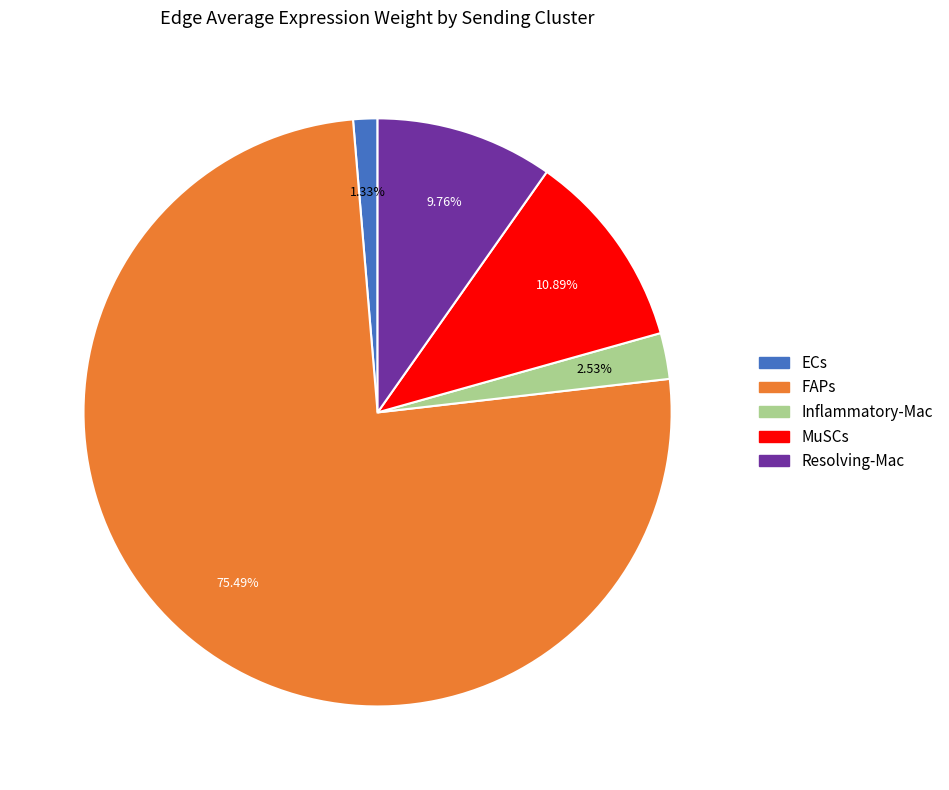

True or false: Inflammatory-Mac accounts for 3% of the total.

True